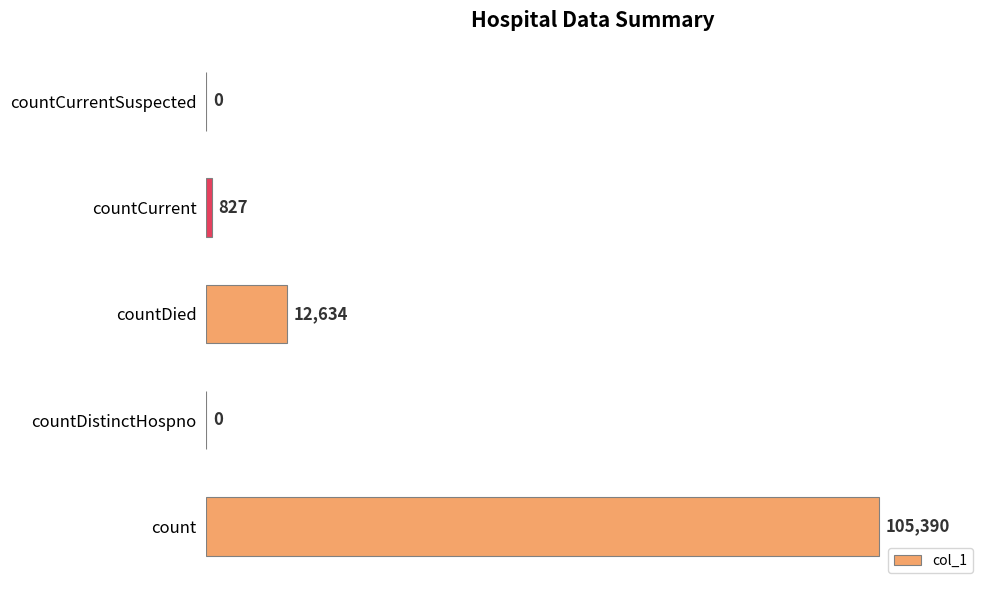

Reading bottom to top, transcribe all the data shown in this chart.

count=105390	countDistinctHospno=0	countDied=12634	countCurrent=827	countCurrentSuspected=0